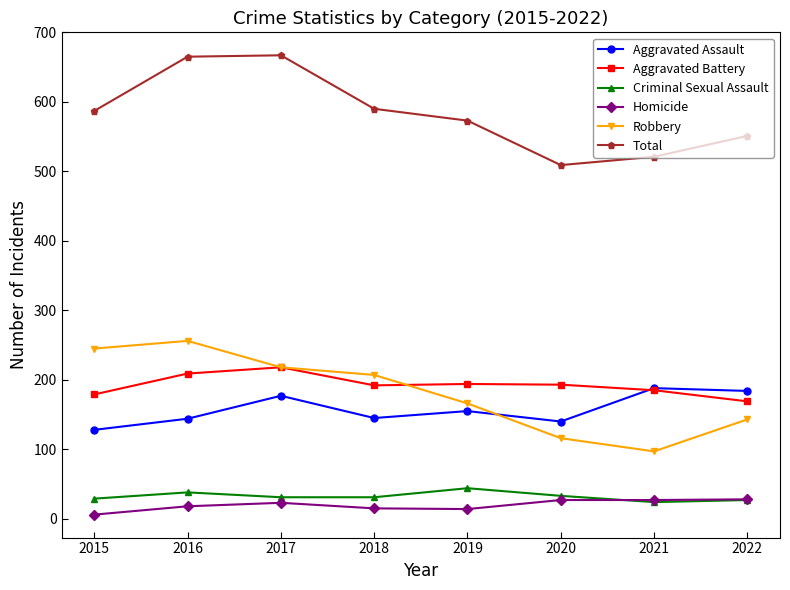

What is the total value across all series at 2016?

1330